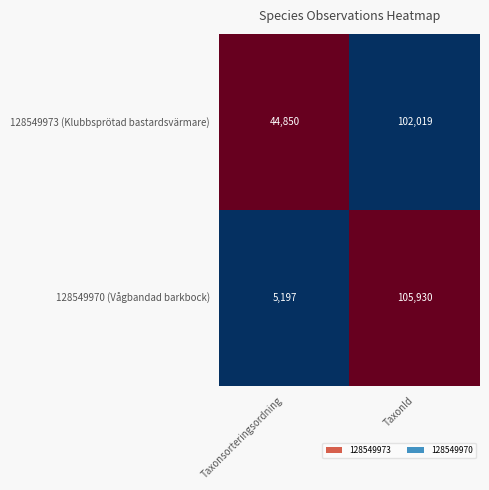

How many distinct data groups are displayed?

2